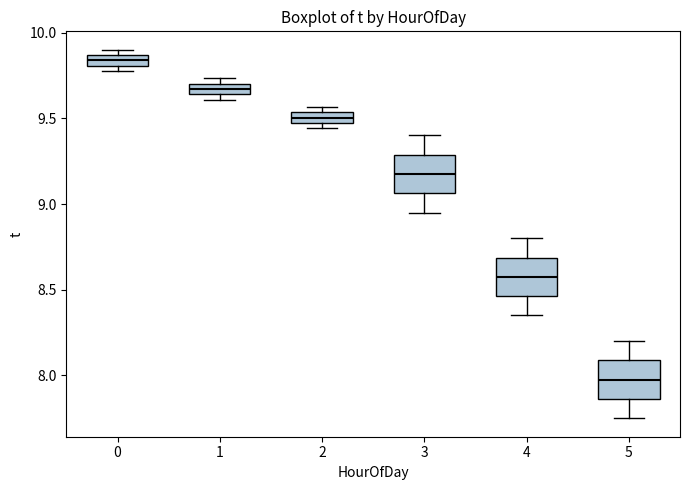

Which box has the lowest median line?

5